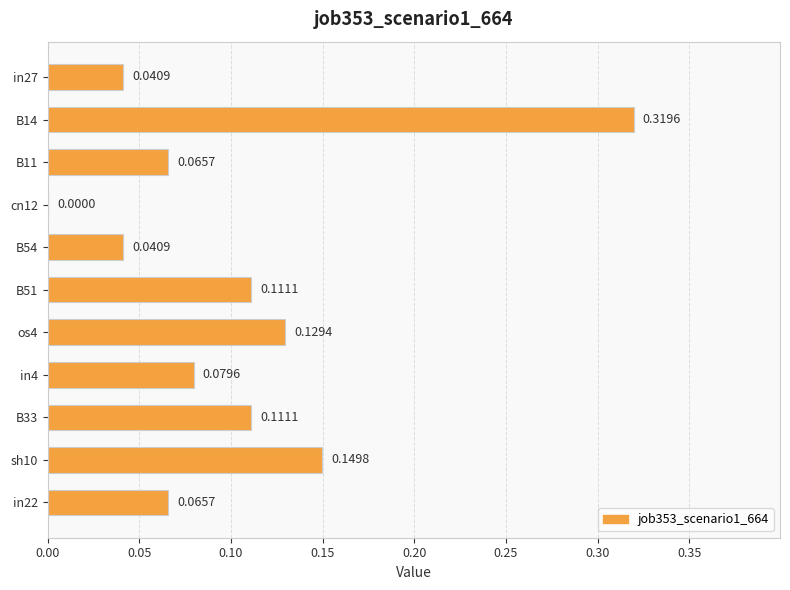

Between in4 and B11, which is larger?

in4